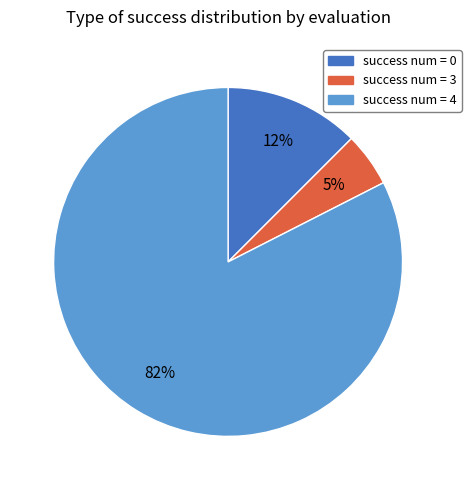

To the nearest percent, what is the difference between the largest and smallest slice percentages?

78%